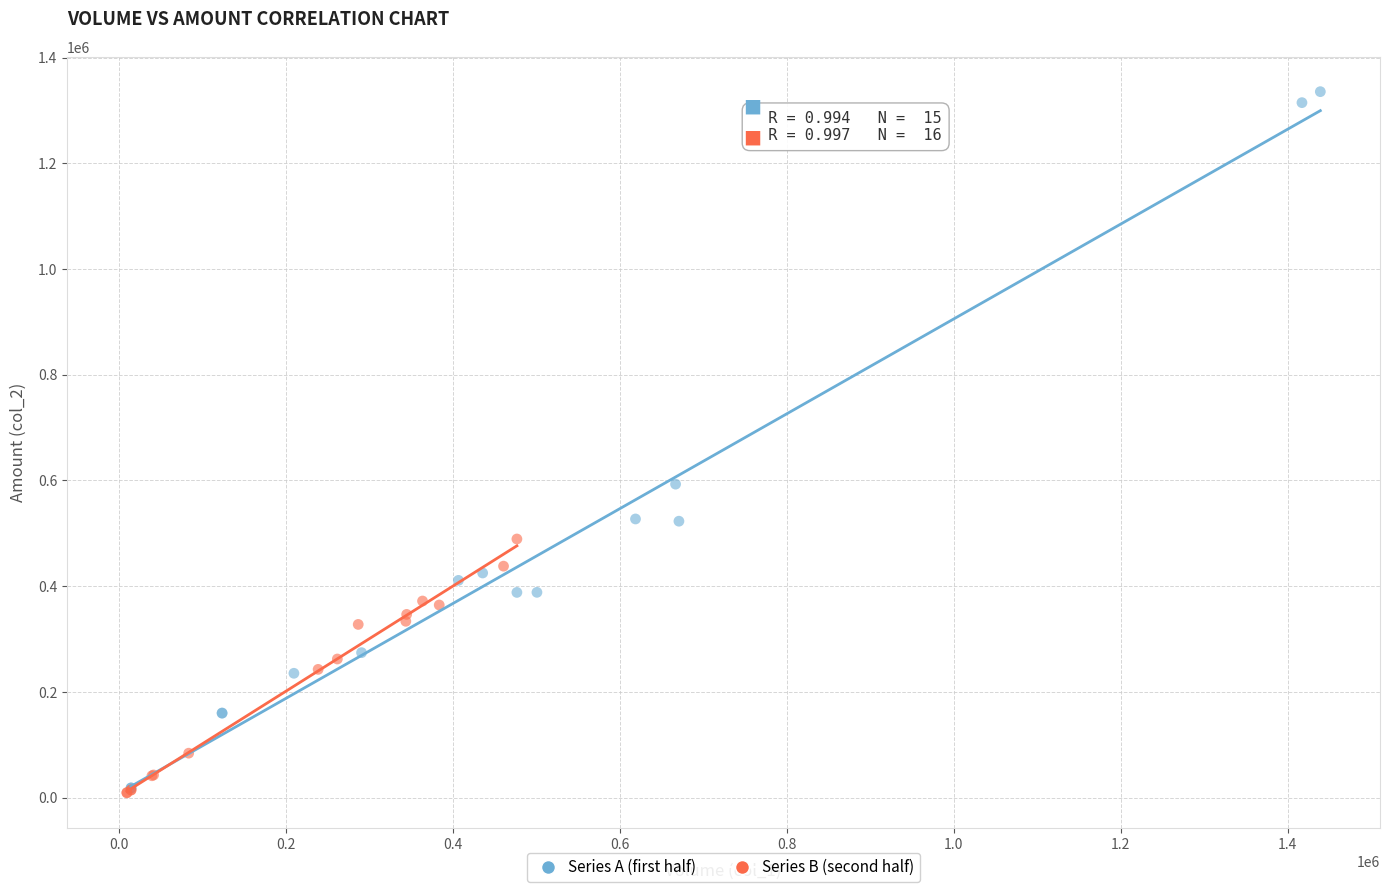

What are all the series names shown in the legend?

Series A (first half), Series B (second half)